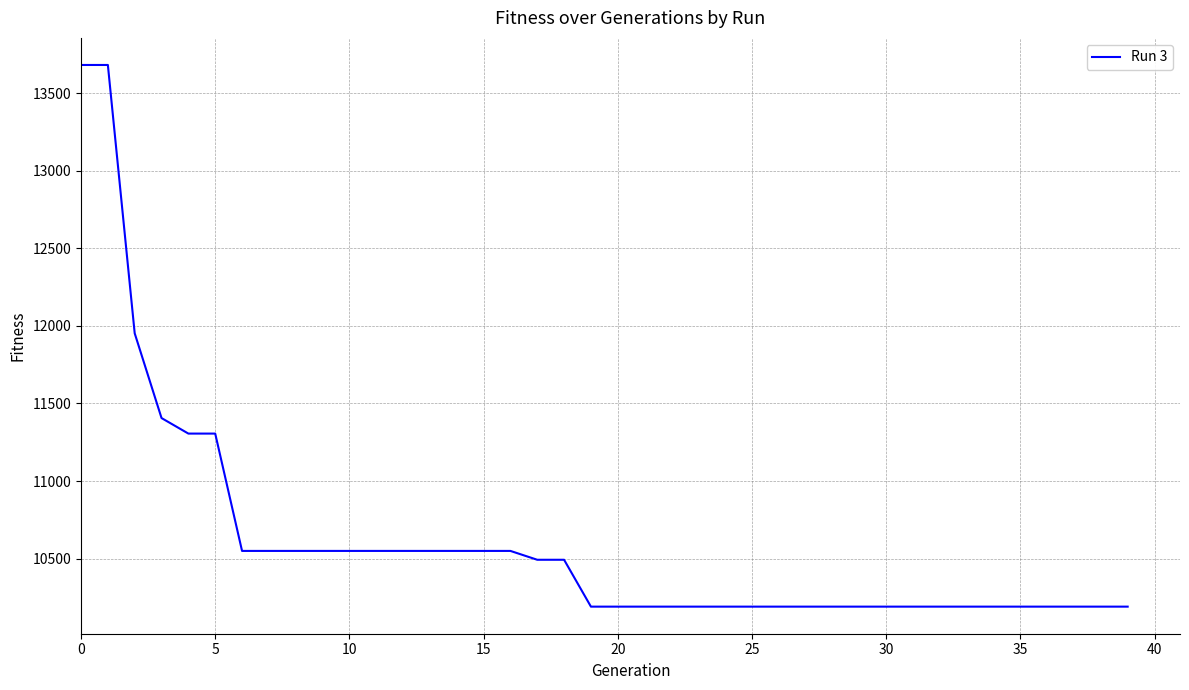

What is the greatest value displayed?

13681